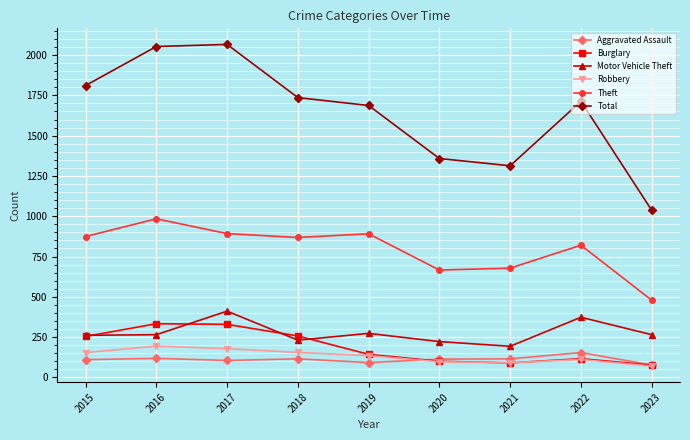

What is the sum of all Robbery values?

1185